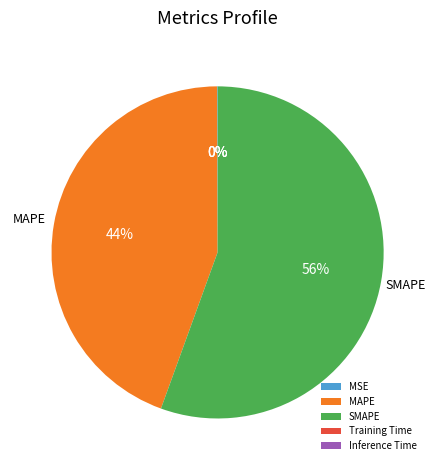

To the nearest percent, what portion does SMAPE represent?

56%